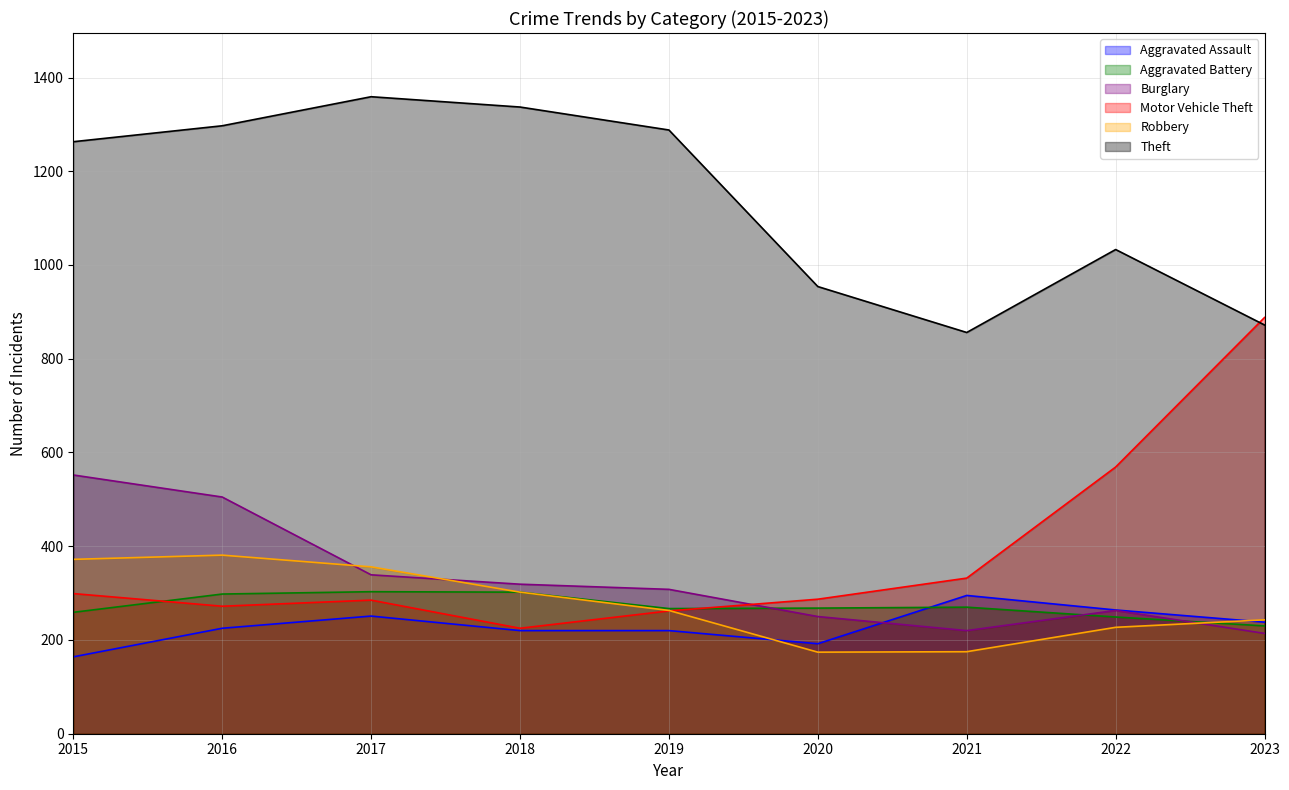

At how many categories does at least one series exceed 506?

9